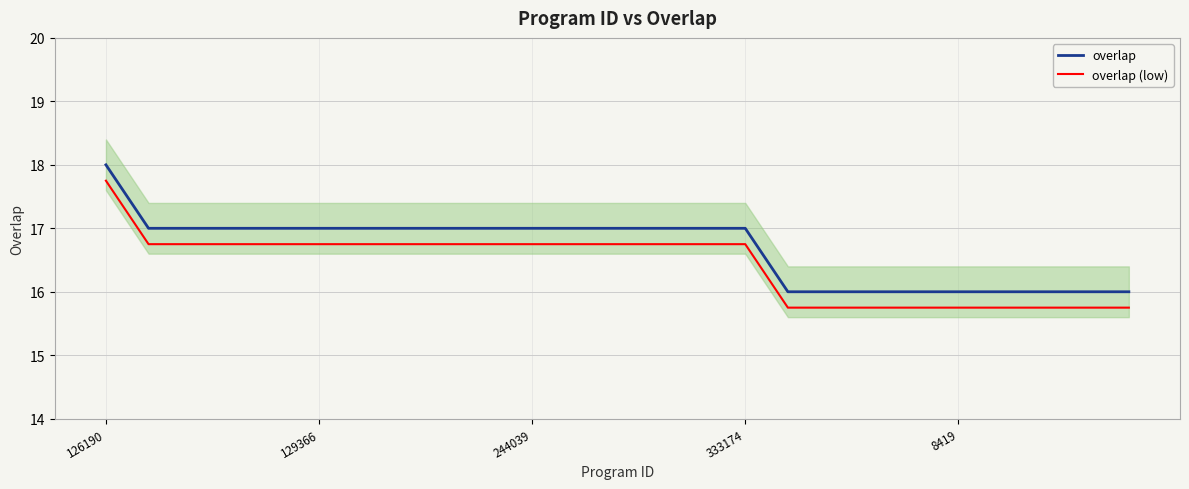

What is the lowest value of the overlap series?

16.0